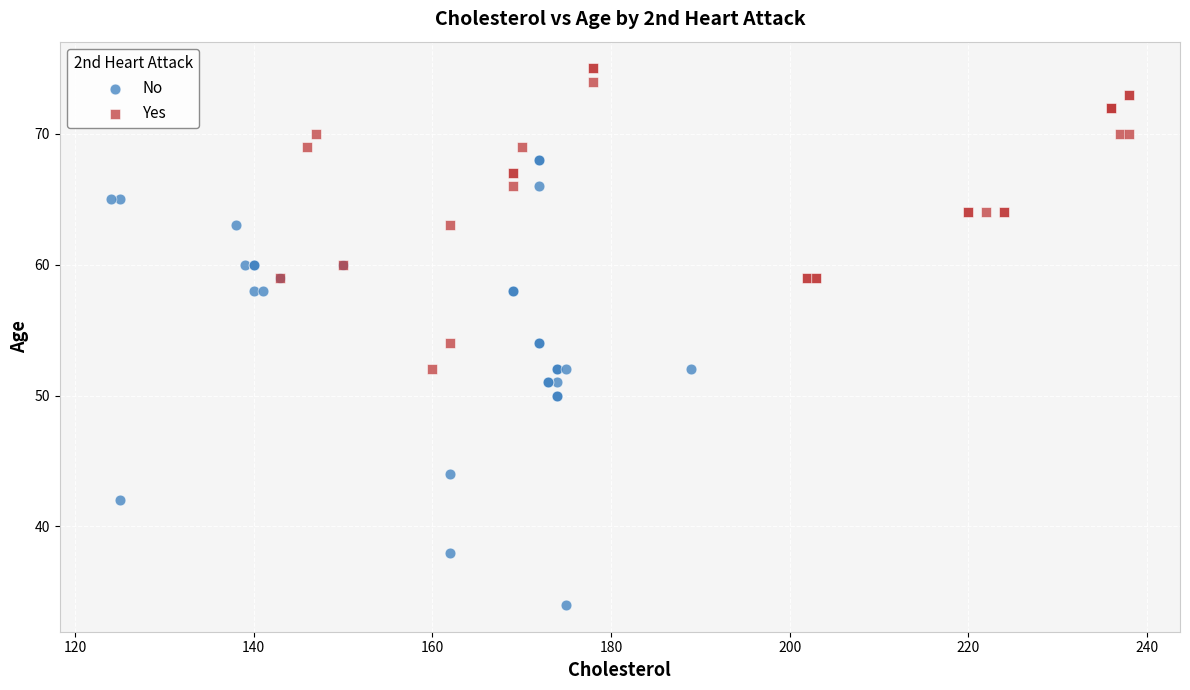

Which series reaches the minimum Y coordinate?

No